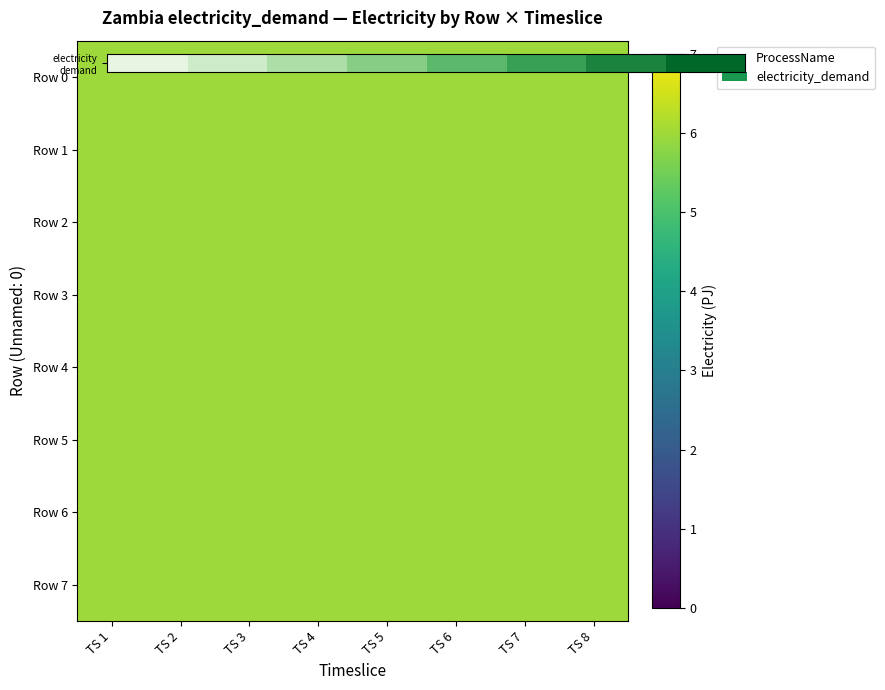

Which label corresponds to the smallest value in the chart?

TS 1